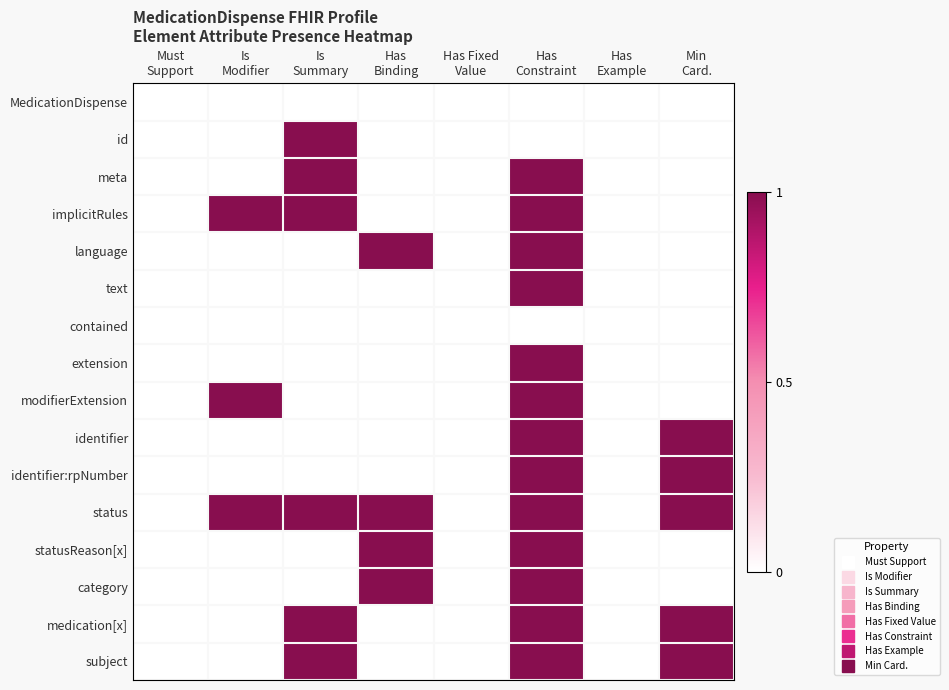

List the series in order of their peak value, lowest first.

MedicationDispense, contained, id, meta, implicitRules, language, text, extension, modifierExtension, identifier, identifier:rpNumber, status, statusReason[x], category, medication[x], subject